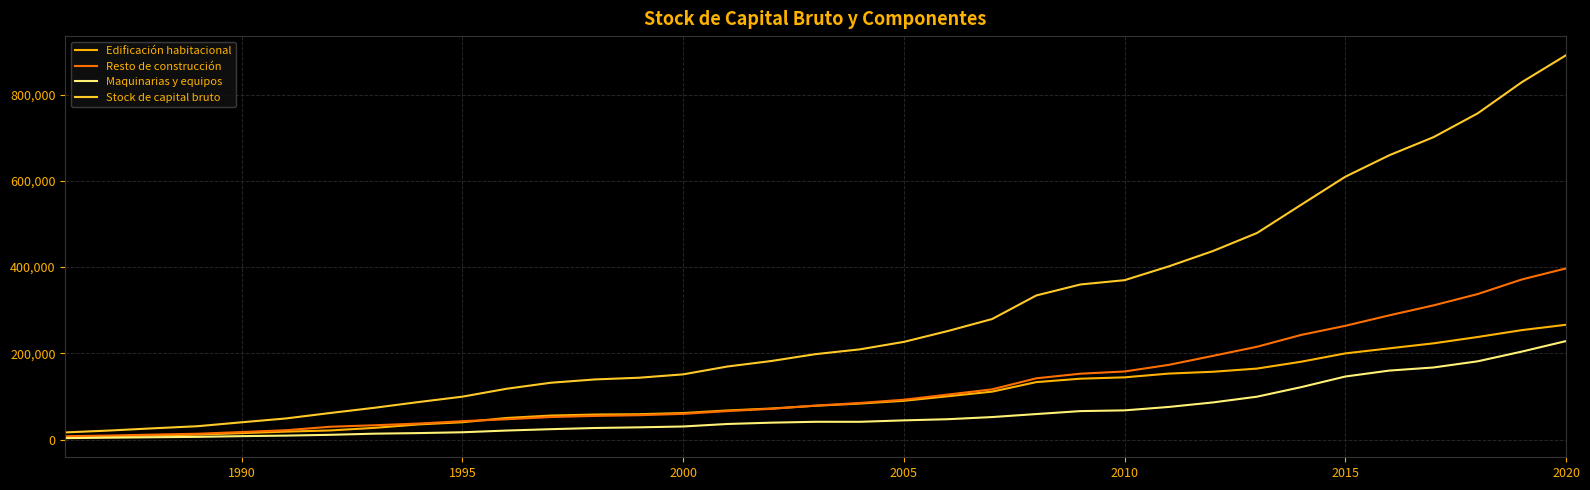

What are all the series names shown in the legend?

Edificación habitacional, Resto de construcción, Maquinarias y equipos, Stock de capital bruto